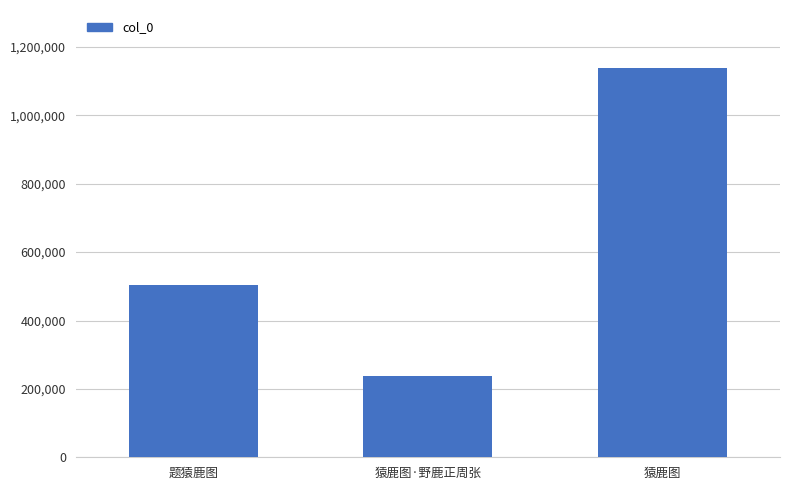

The value at 猿鹿图·野鹿正周张 is 114321. True or false?

False